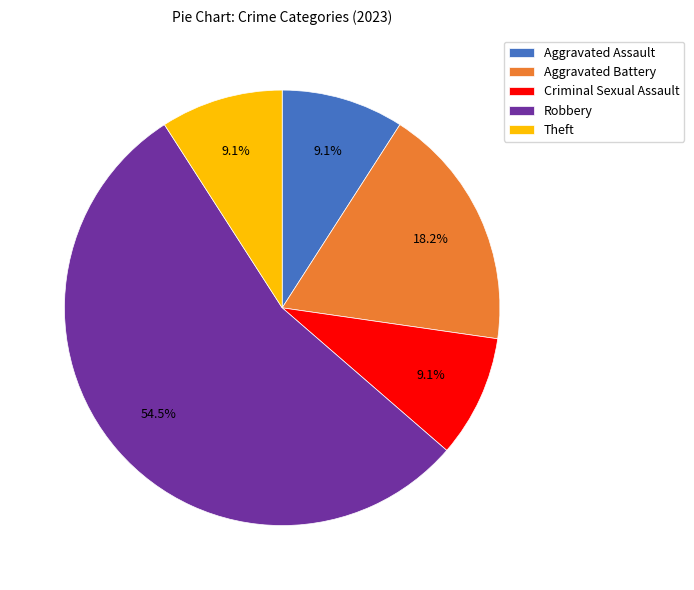

Is Theft the majority of the pie?

No